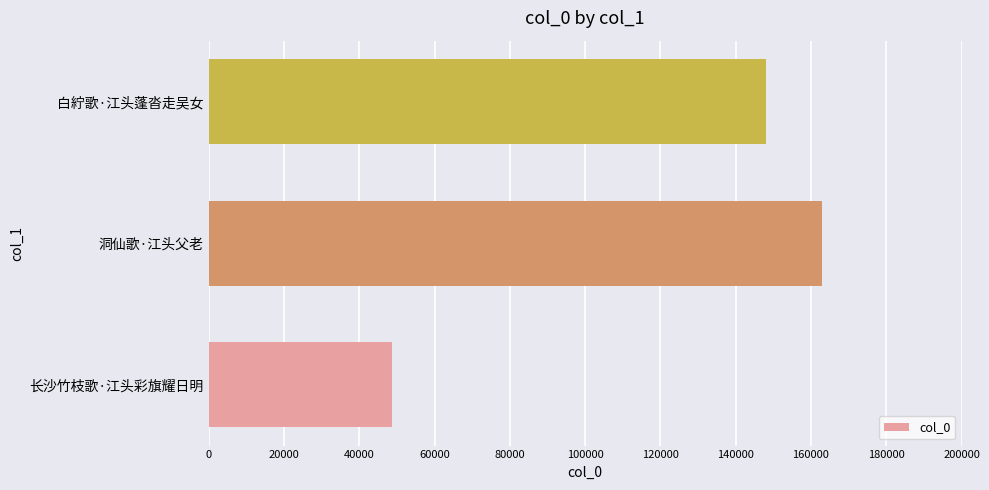

Reading bottom to top, list all the values displayed in this chart.

长沙竹枝歌·江头彩旗耀日明=48593	洞仙歌·江头父老=163018	白紵歌·江头蓬沓走吴女=148152